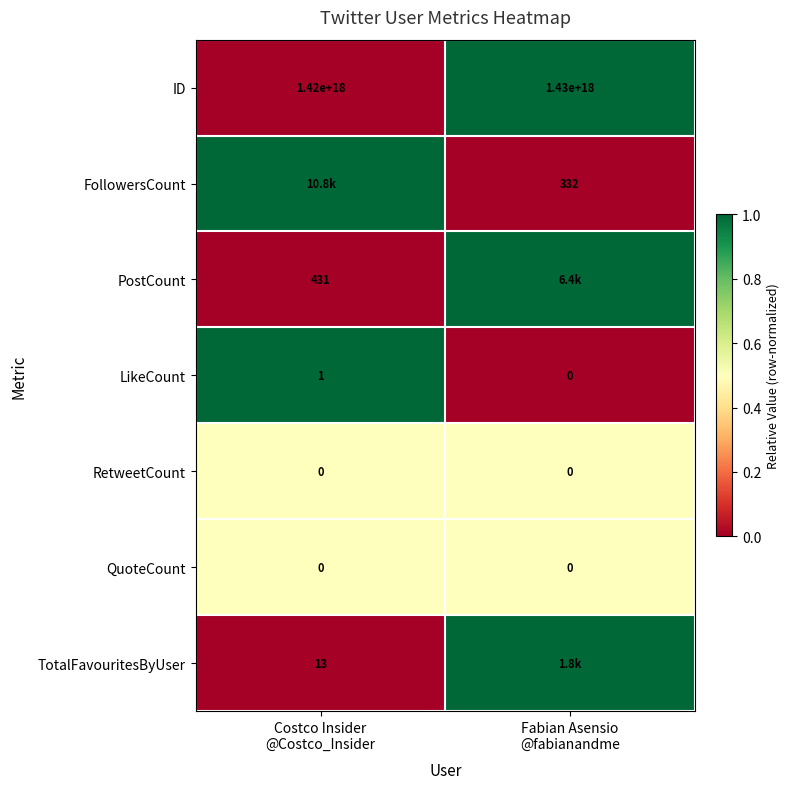

At how many categories does at least one series exceed 0?

2